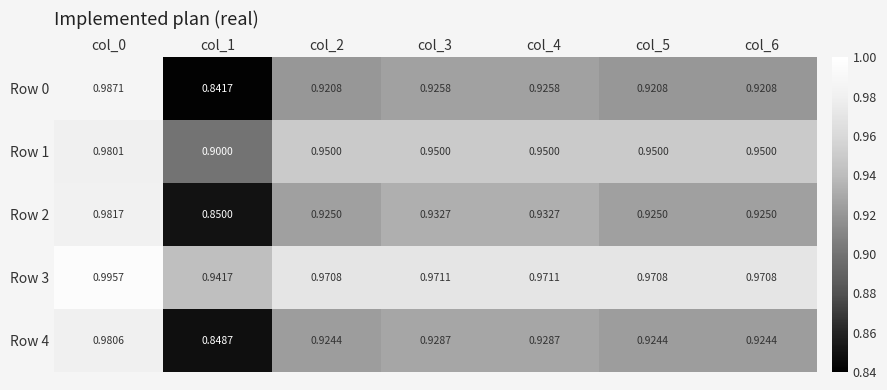

Is the value of Row 1 at col_2 greater than the value of Row 4 at col_6?

Yes